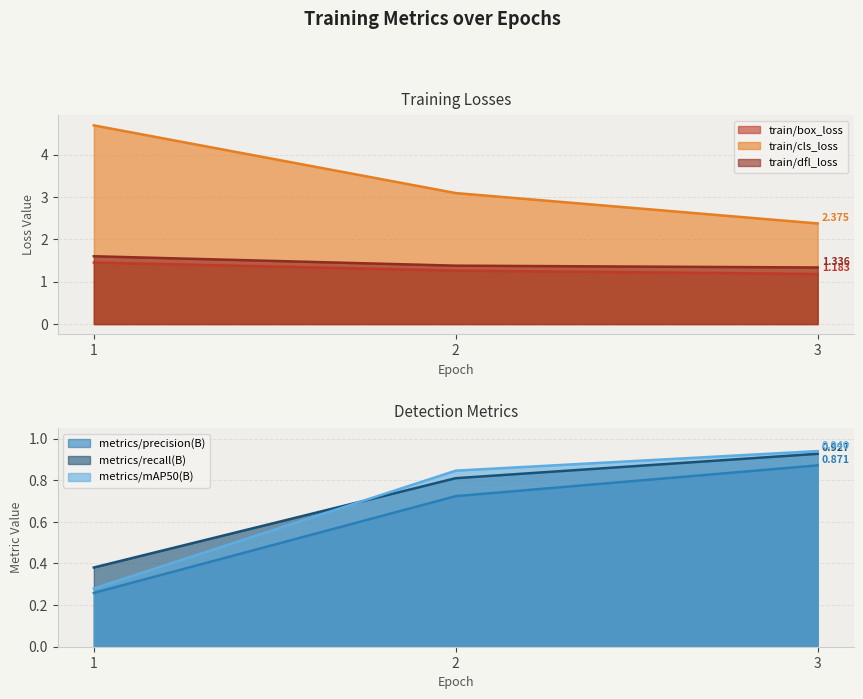

List the labels in order of metrics/recall(B) value, largest first.

3, 2, 1